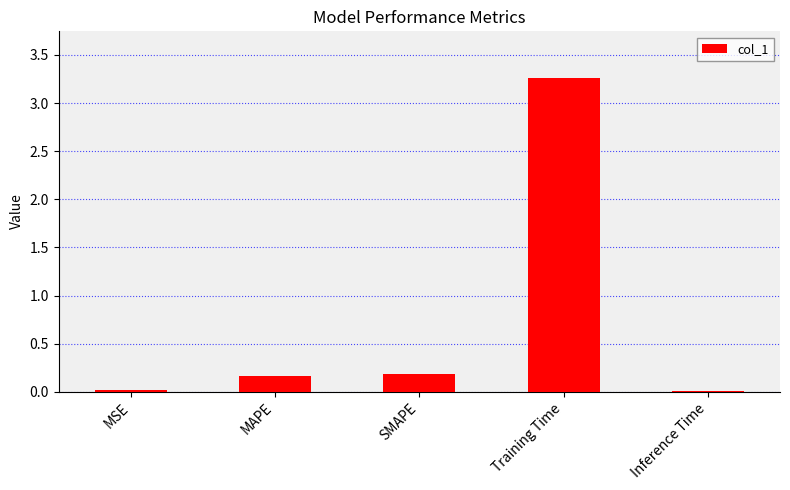

Which label corresponds to the largest value in the chart?

Training Time